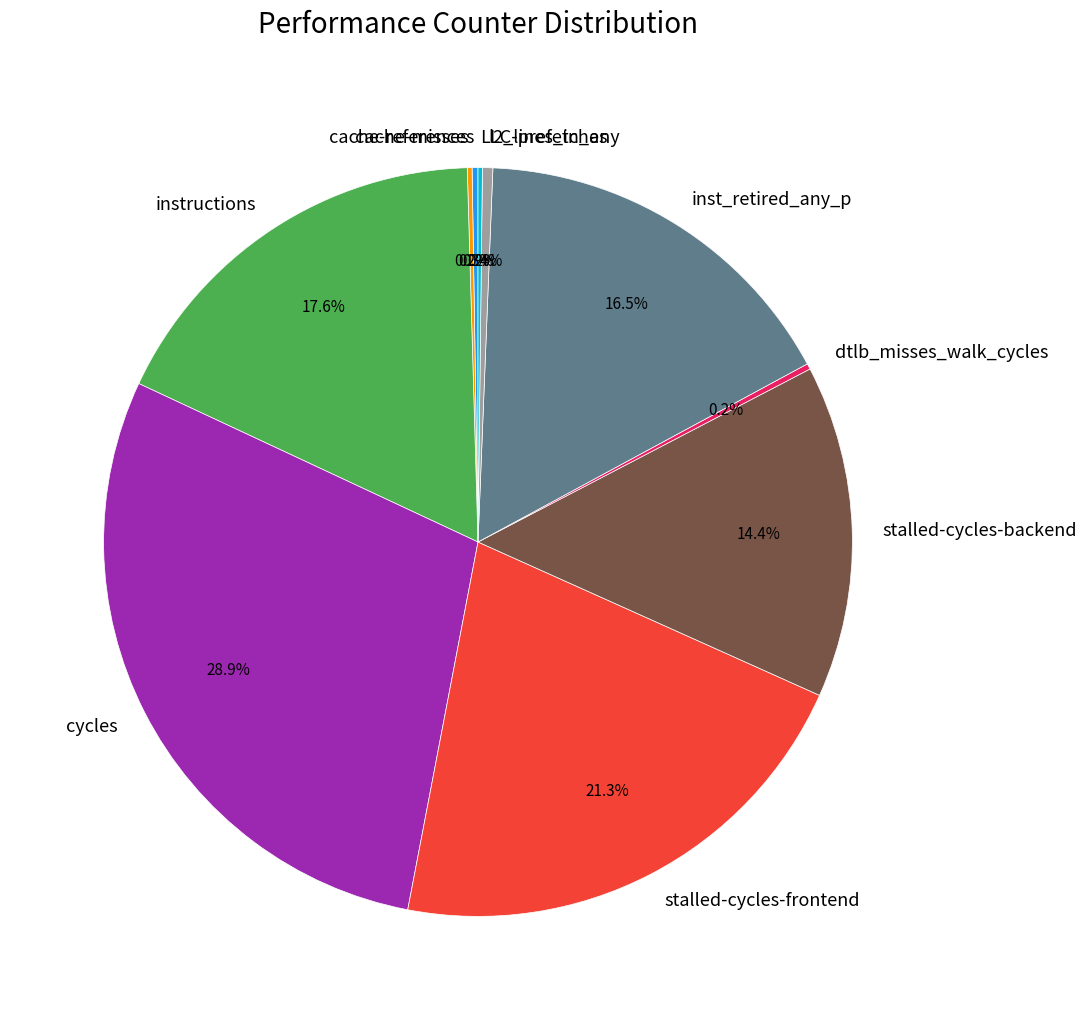

Combined, do l2_lines_in_any and inst_retired_any_p account for over 50%?

No